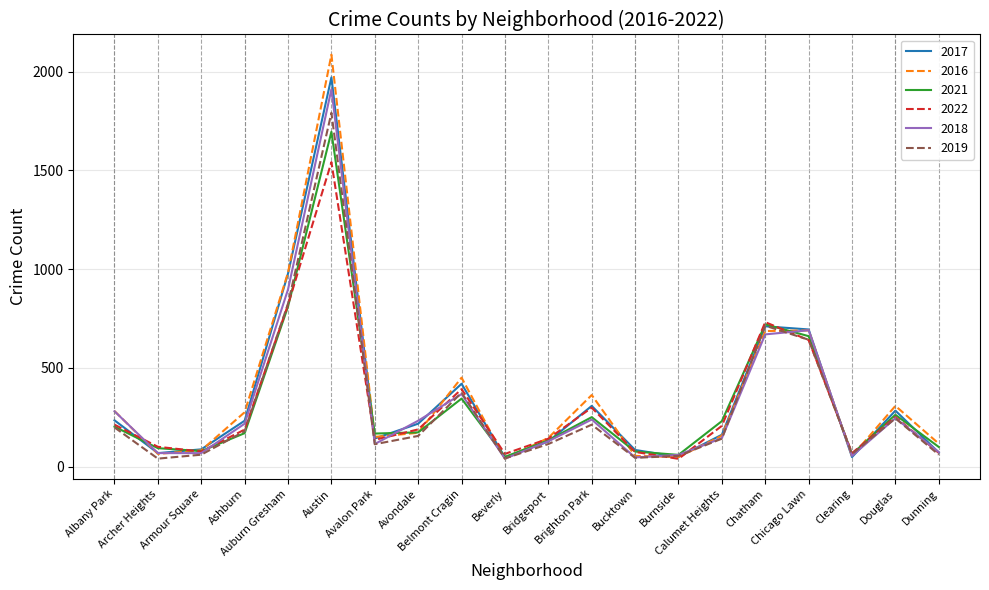

Which series has the widest spread of values?

2016